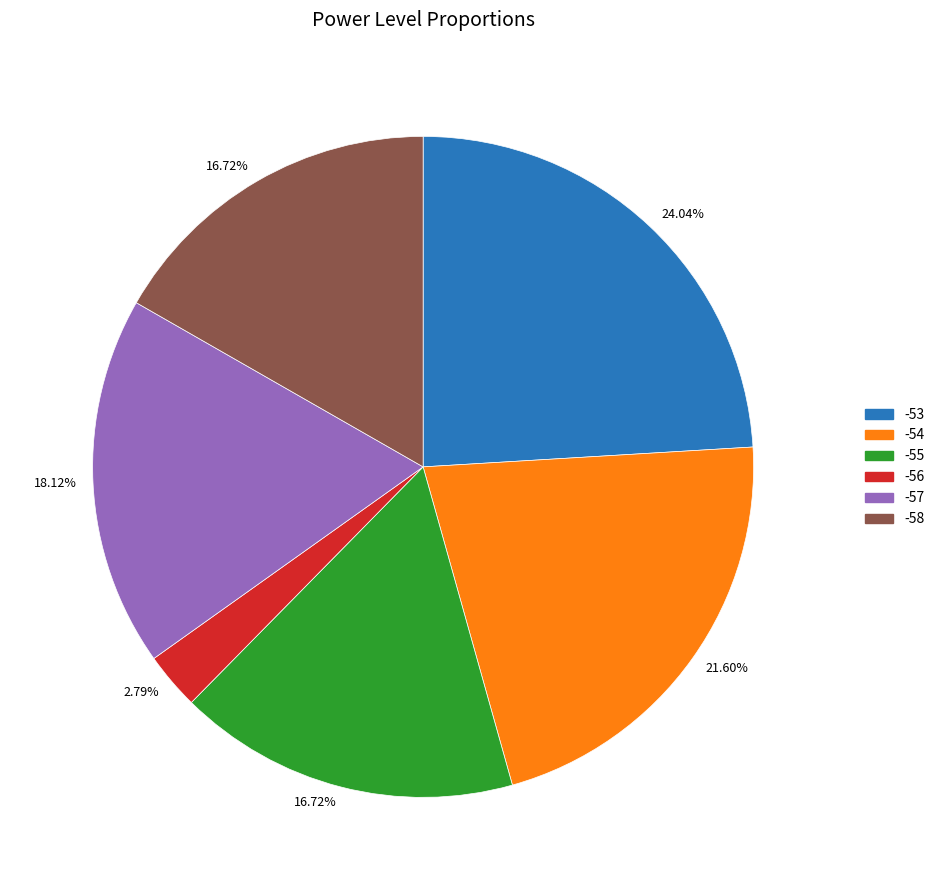

Is there a majority slice in this chart?

No